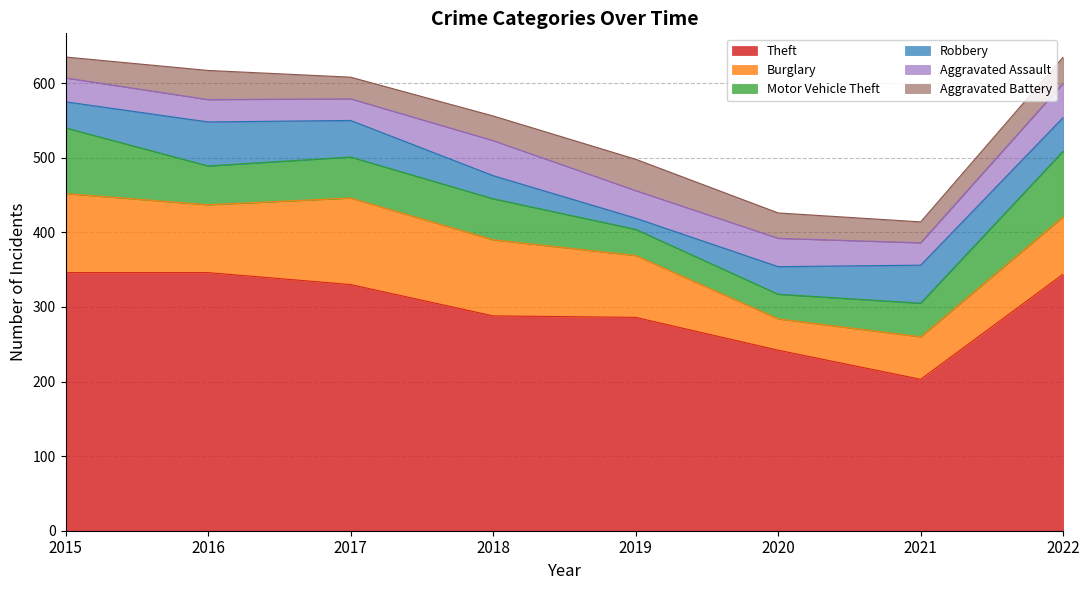

Which has a higher value, 2020 or 2019?

2019